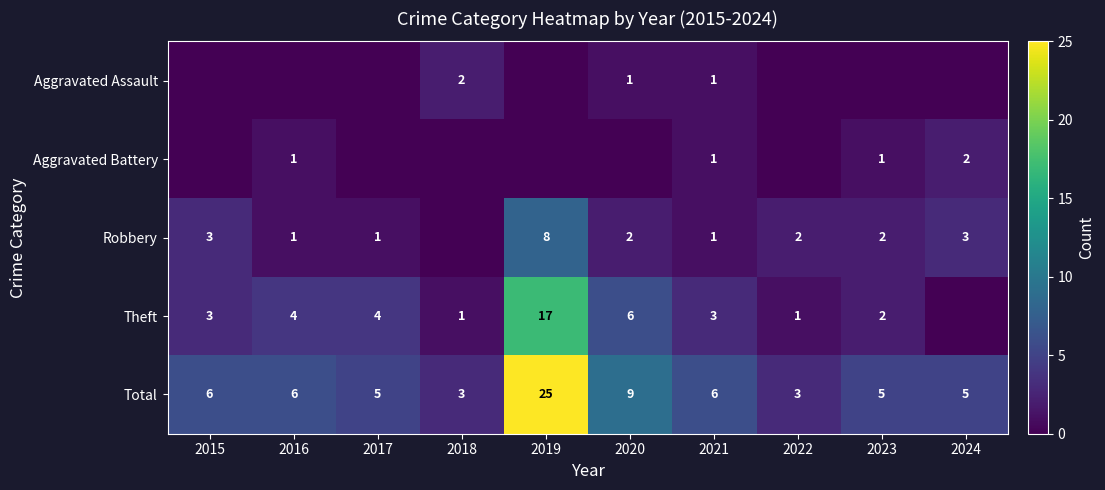

What is the sum of the Total values at 2020 and 2024?

14